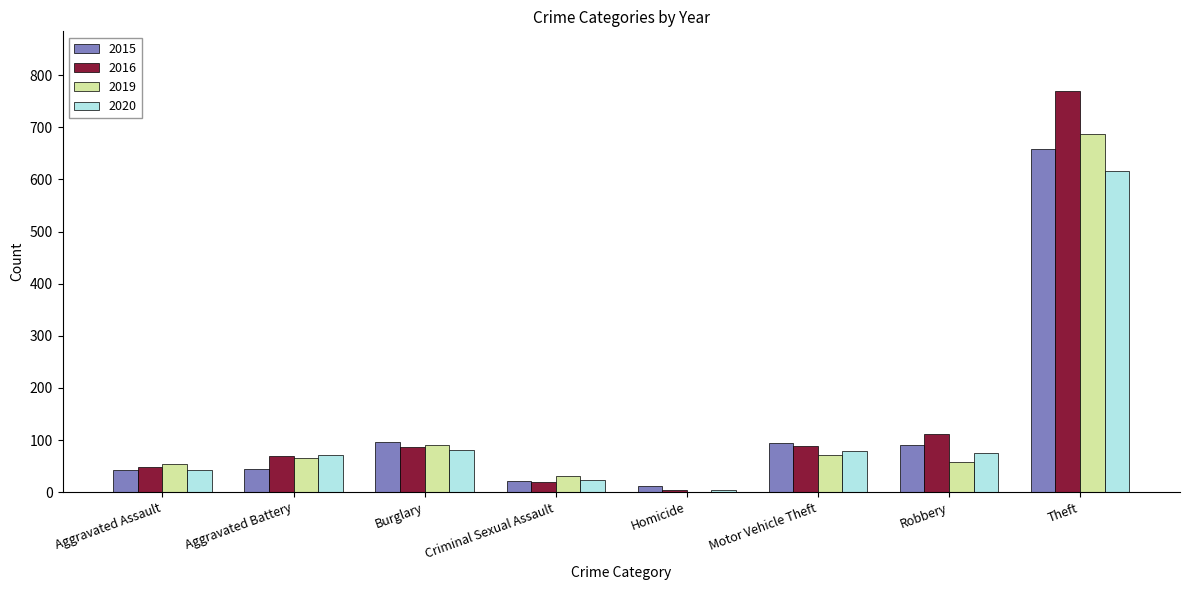

What are all the series names shown in the legend?

2015, 2016, 2019, 2020